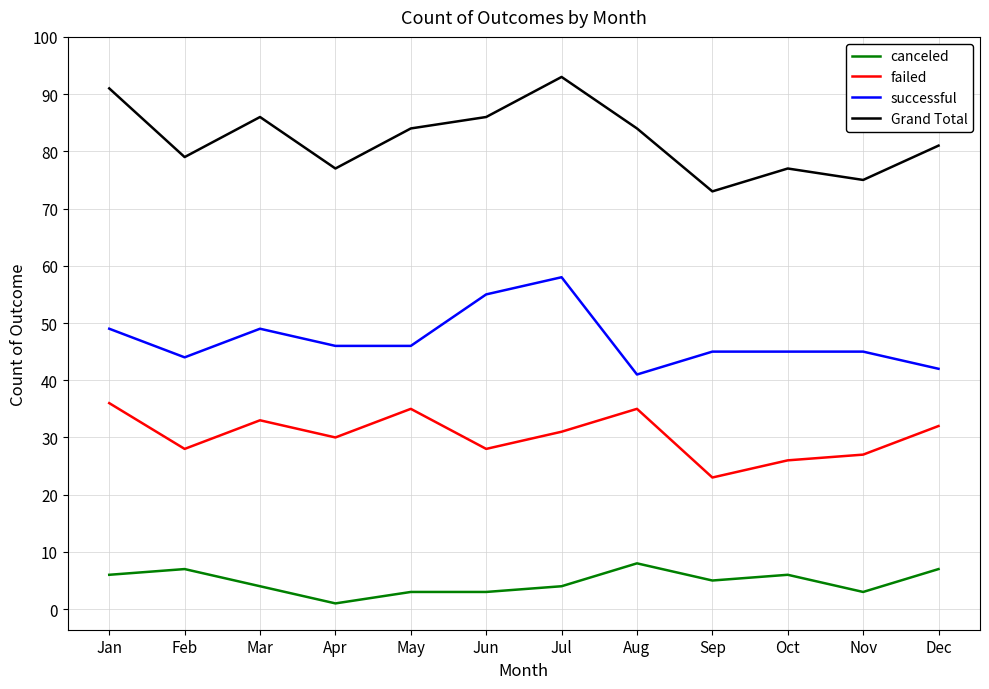

What is the sum of all canceled values?

57